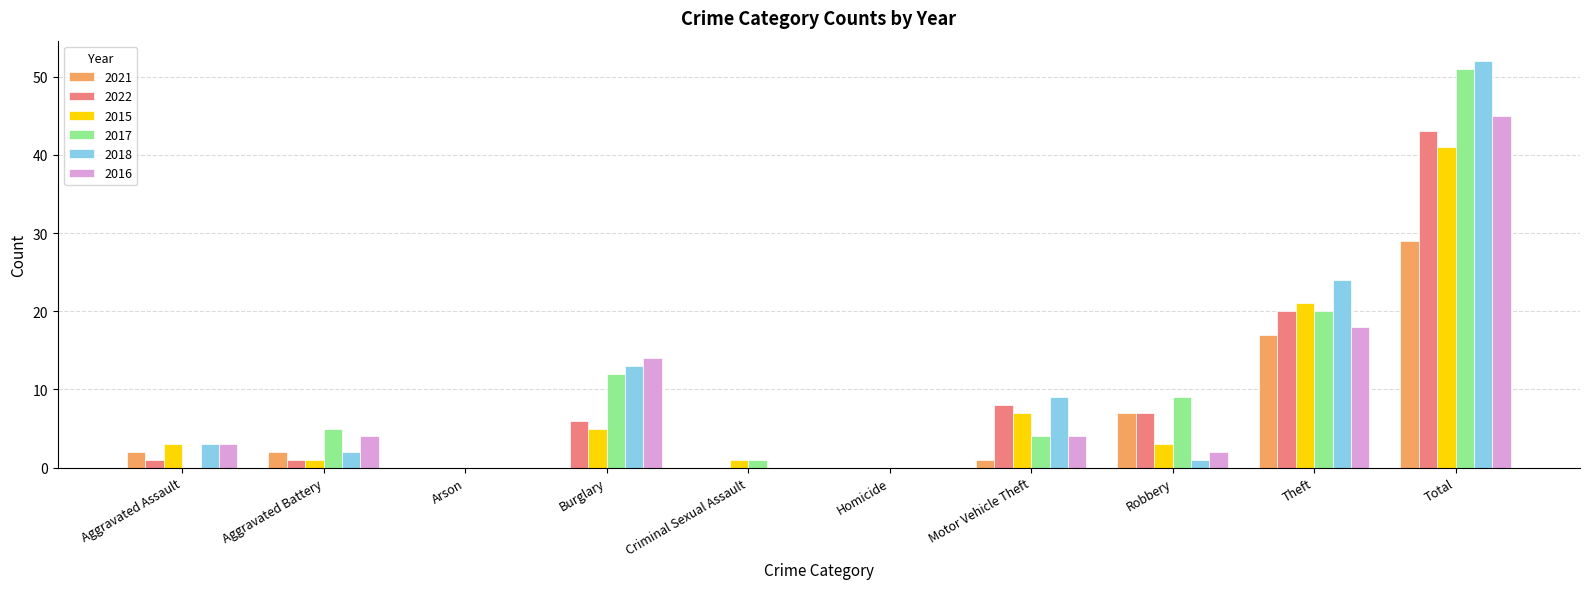

What is the difference between the 2016 values at Motor Vehicle Theft and Arson?

4